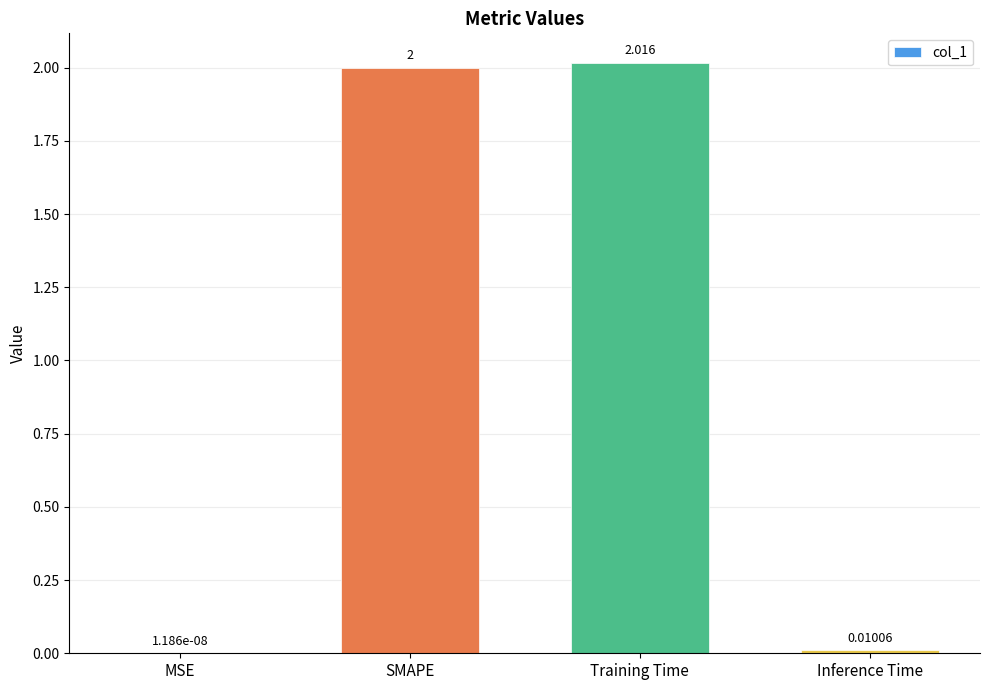

Which label corresponds to the largest value in the chart?

Training Time